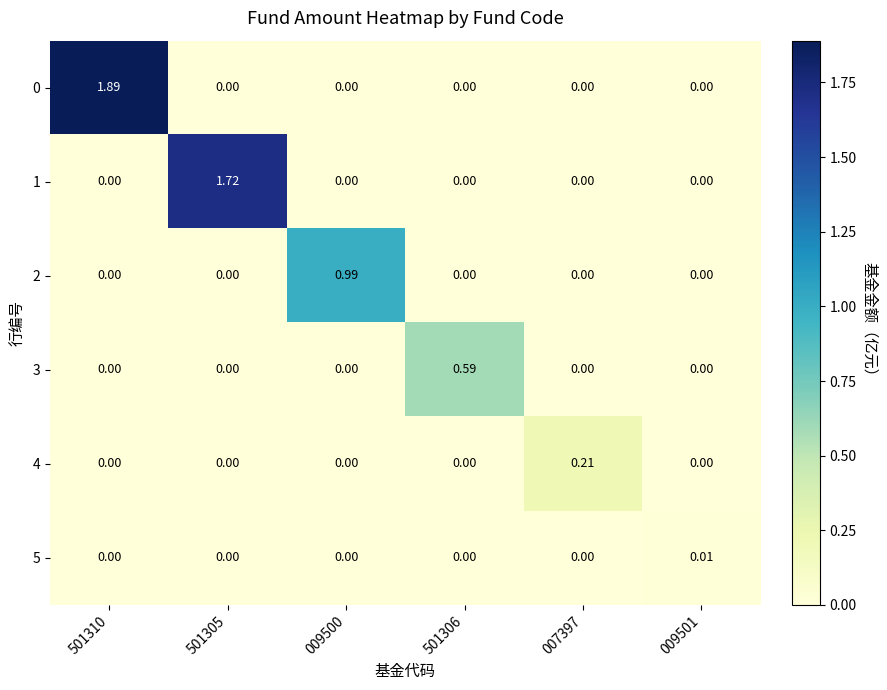

Is the value of 4 at 007397 greater than the value of 0 at 501310?

No